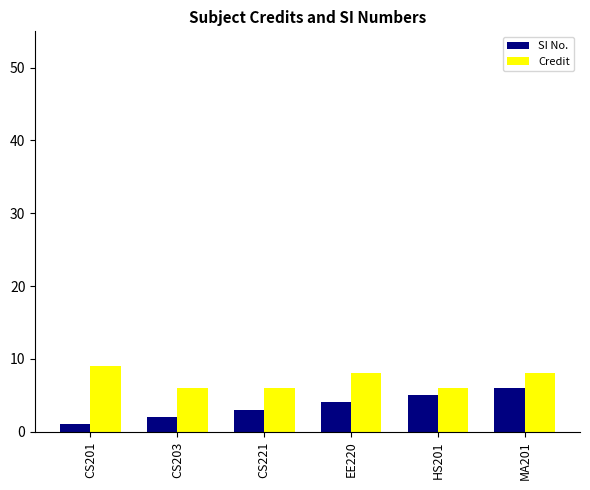

Which series has the widest spread of values?

SI No.